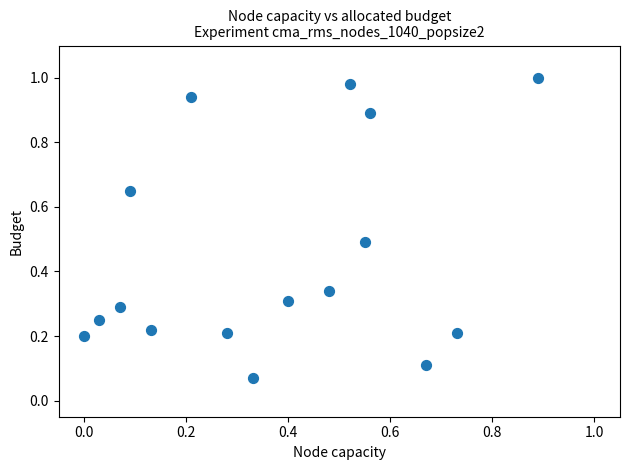

How many points are shown in the scatter plot?

16